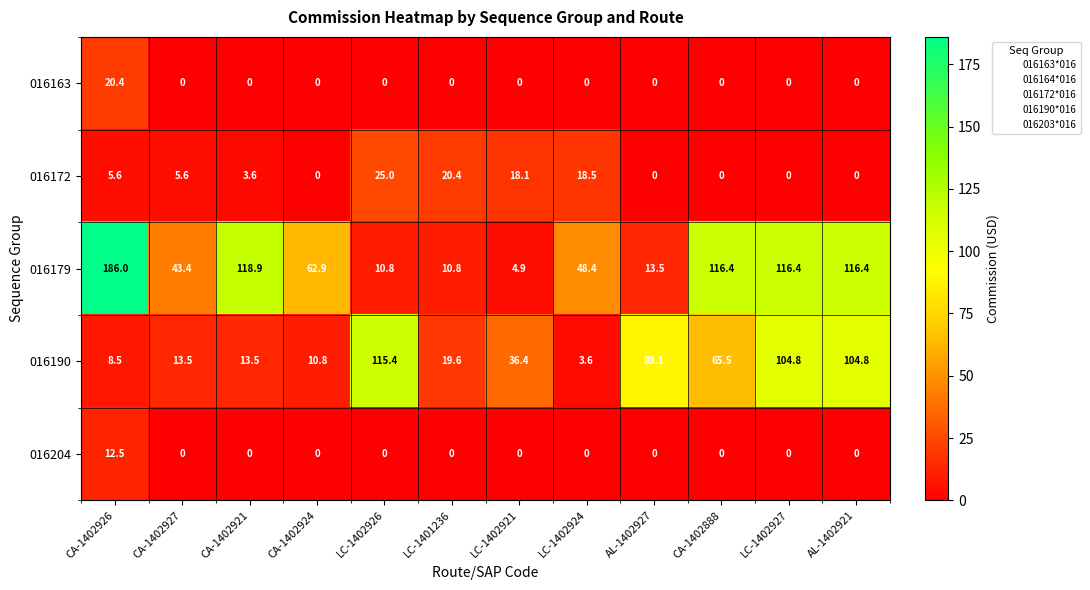

Which series has the widest spread of values?

016179